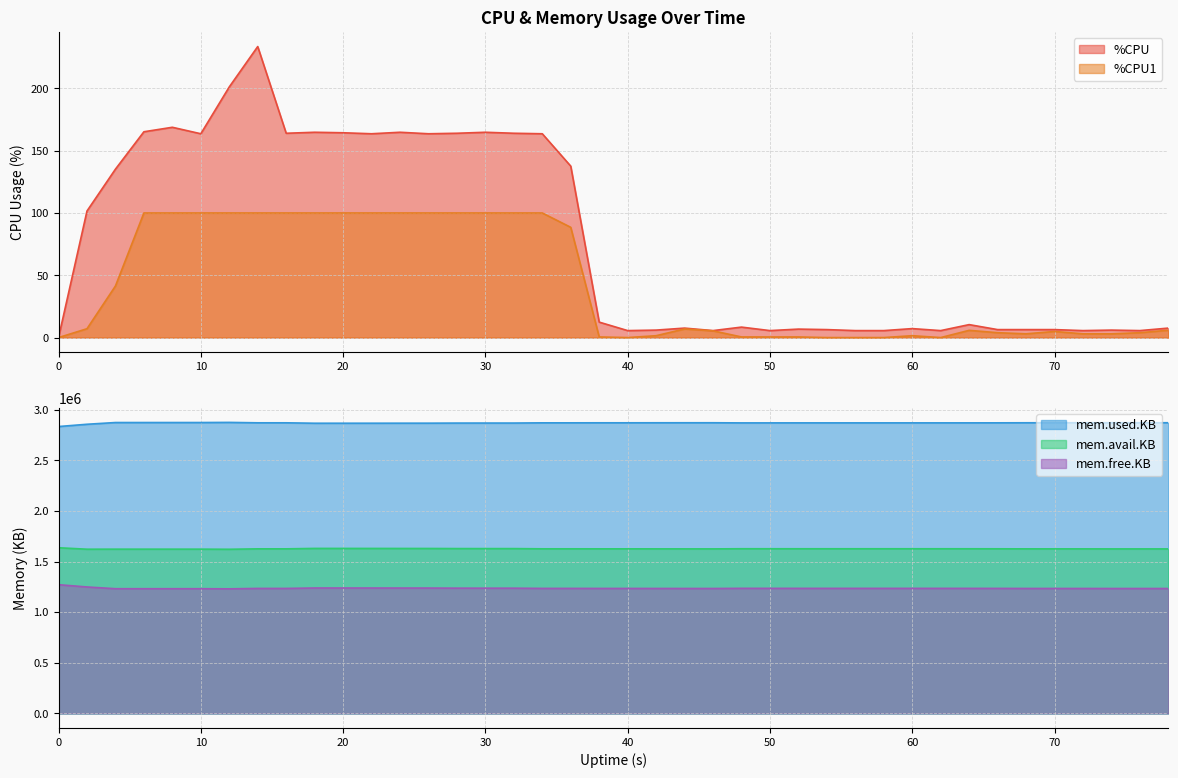

Is the value of %CPU at 10 greater than the value of %CPU1 at 14?

Yes